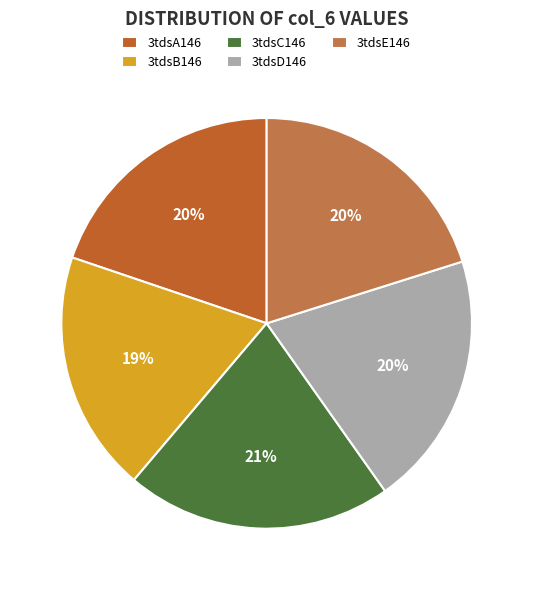

What portion of the pie excludes 3tdsA146?

80.2%